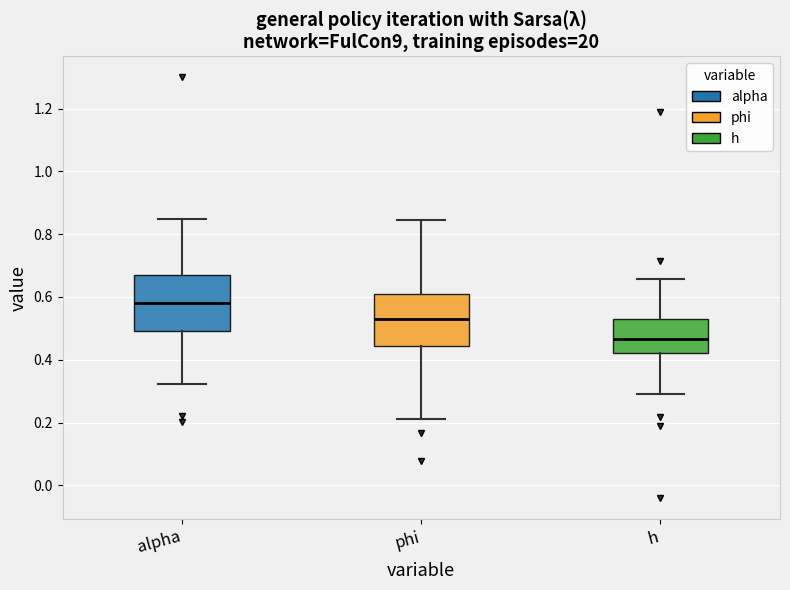

Which box has the lowest median line?

h